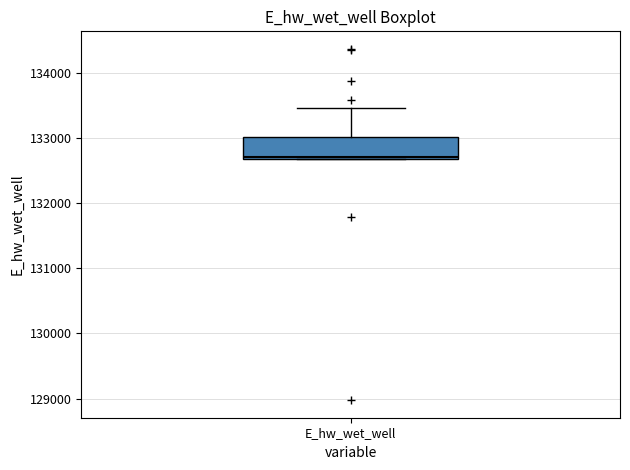

Where is the lower edge of the box for E_hw_wet_well on the y-axis? The values are not printed on the chart, so give them approximately, as read against the axis.

132700